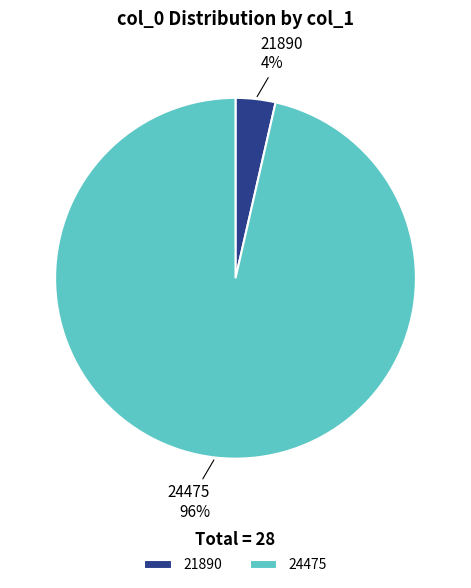

The 24475 slice represents 96% of the pie. True or false?

True